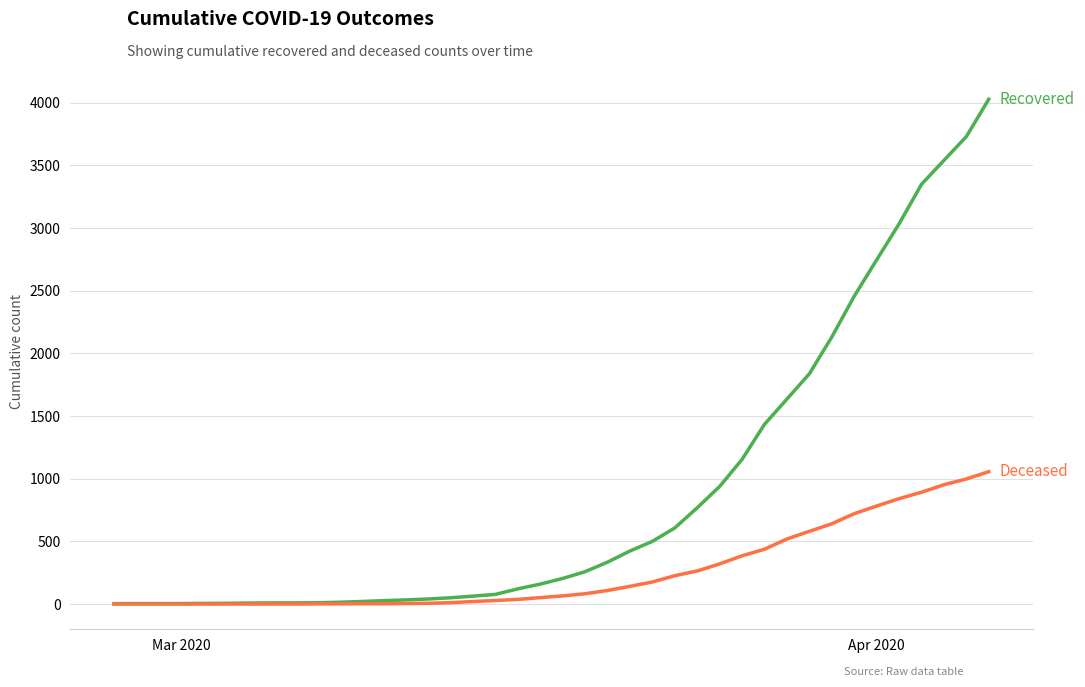

How many lines are shown in the chart?

2